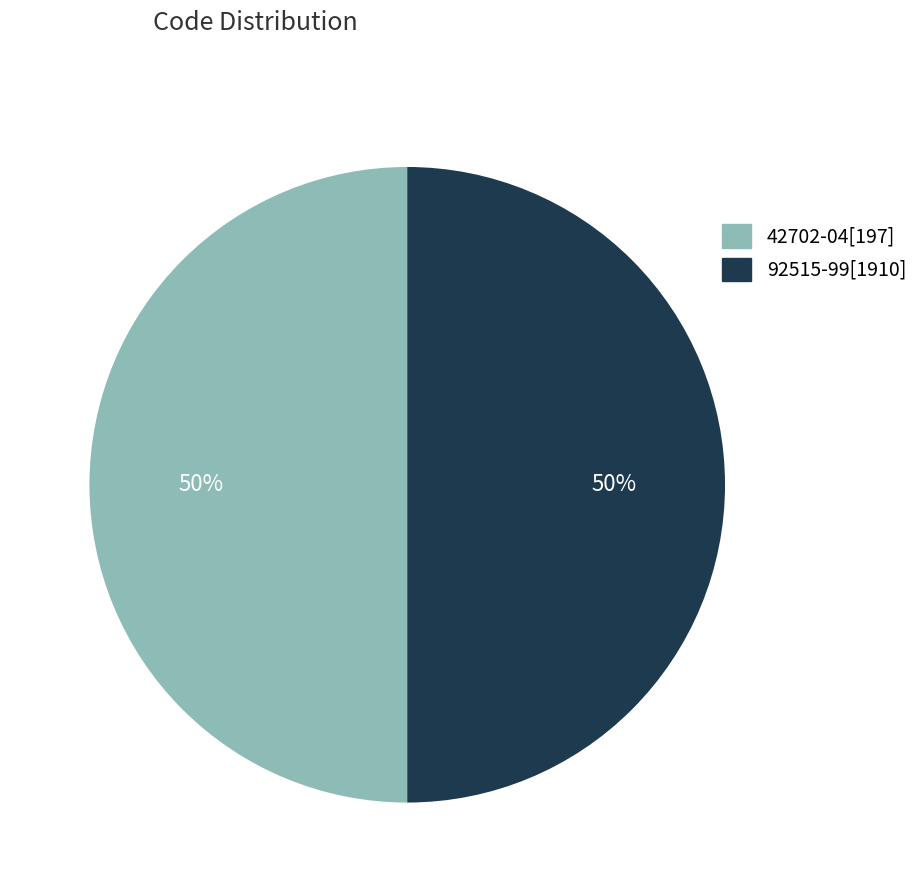

To the nearest percent, what is the combined percentage of 42702-04[197] and 92515-99[1910]?

100%